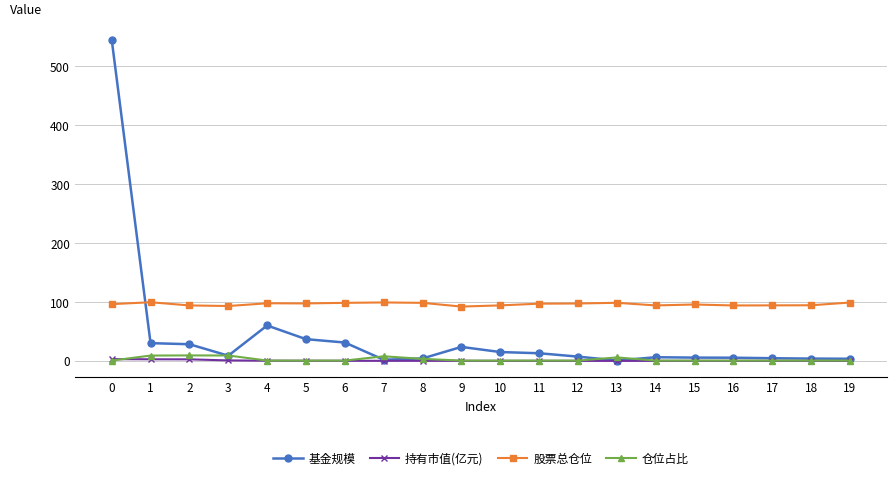

Is this an area chart (filled region under the line)?

No